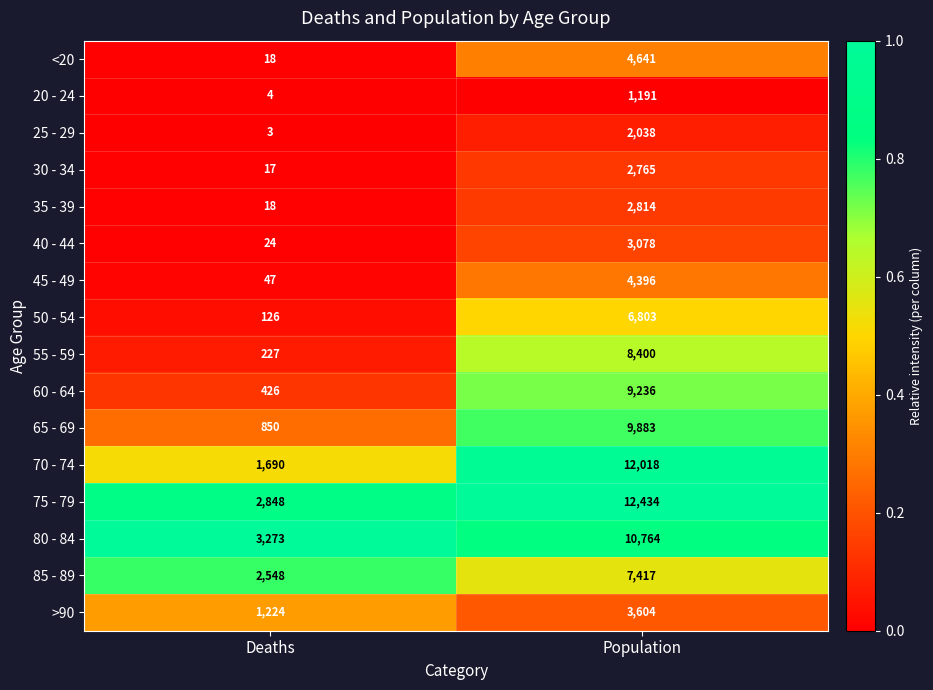

What is the sum of all 60 - 64 values?

9662